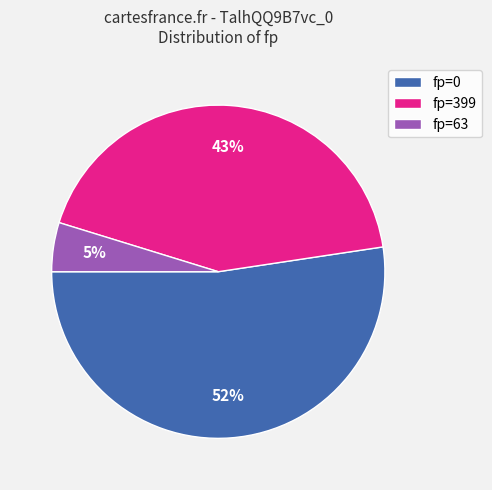

Rank the categories by value from highest to lowest.

fp=0, fp=399, fp=63